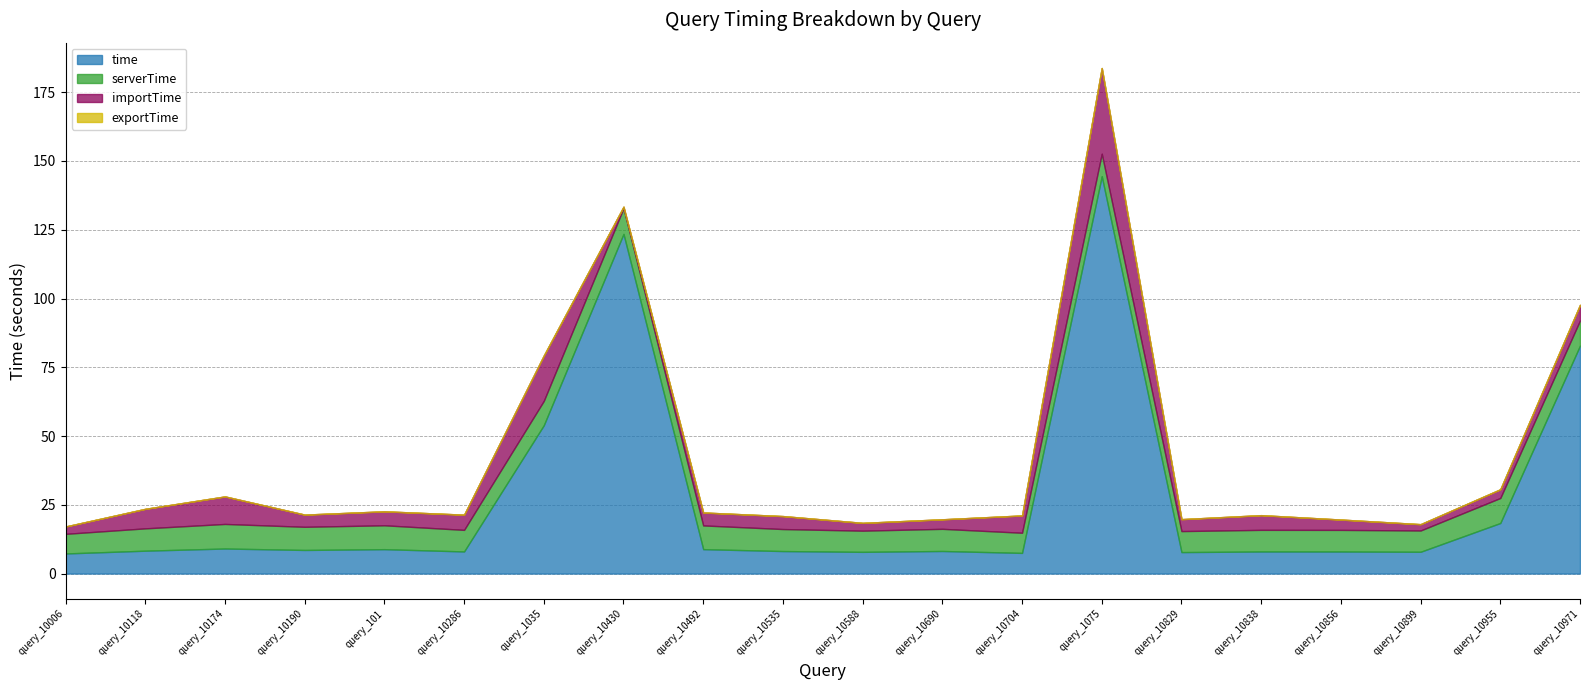

Which label corresponds to the smallest value in the chart?

query_101